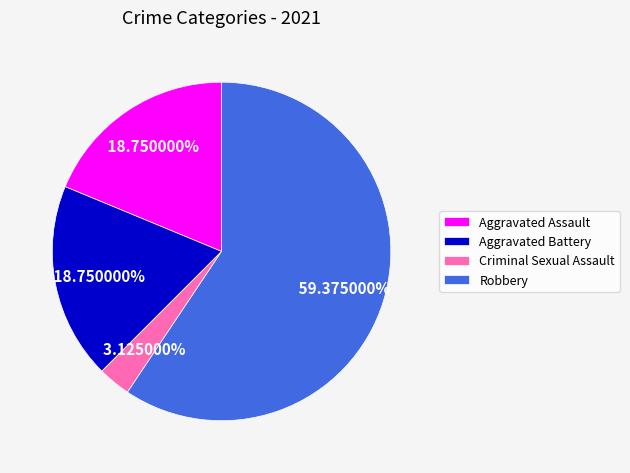

Which has a higher value, Robbery or Aggravated Assault?

Robbery